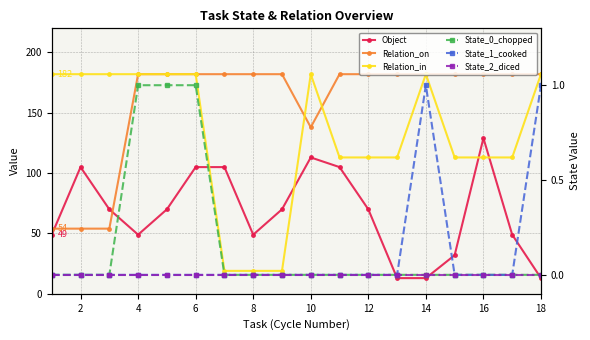

True or false: State_2_diced and Relation_in intersect in this chart.

False